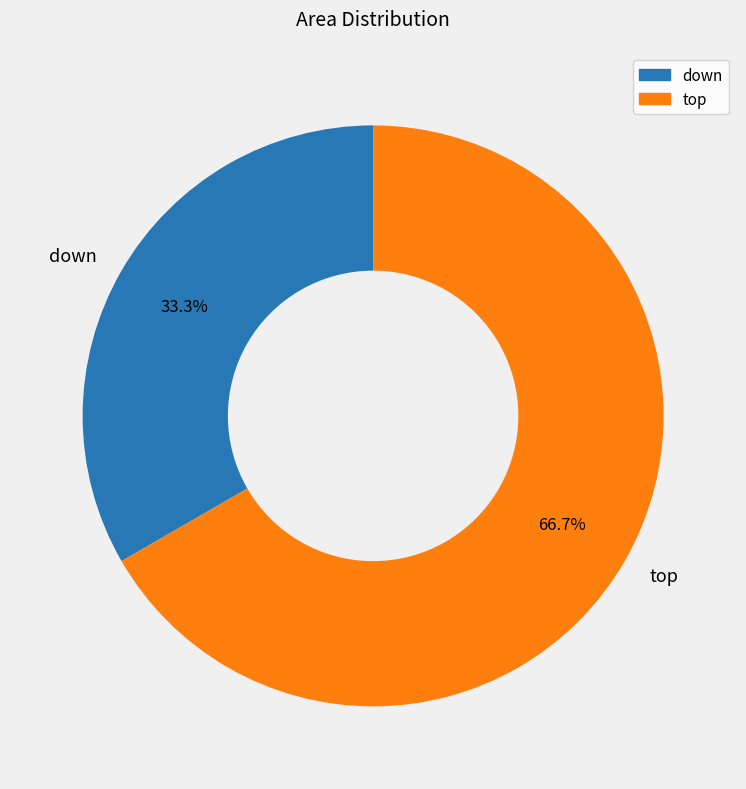

What portion of the pie excludes down?

66.7%